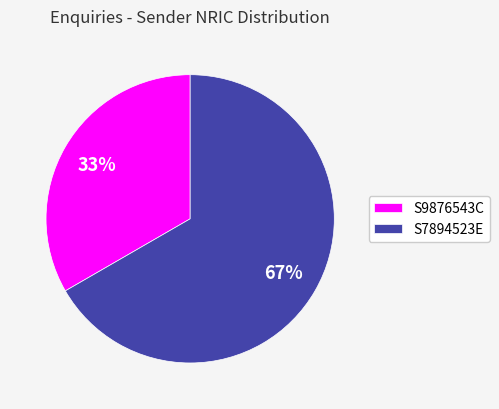

Is S9876543C the majority of the pie?

No